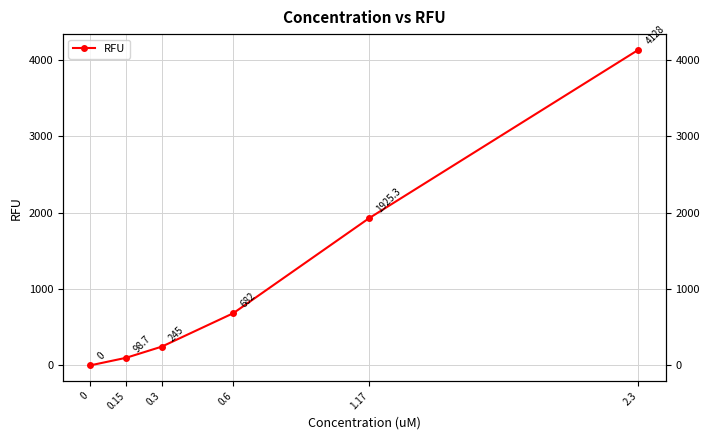

Does the chart have visible grid lines?

Yes